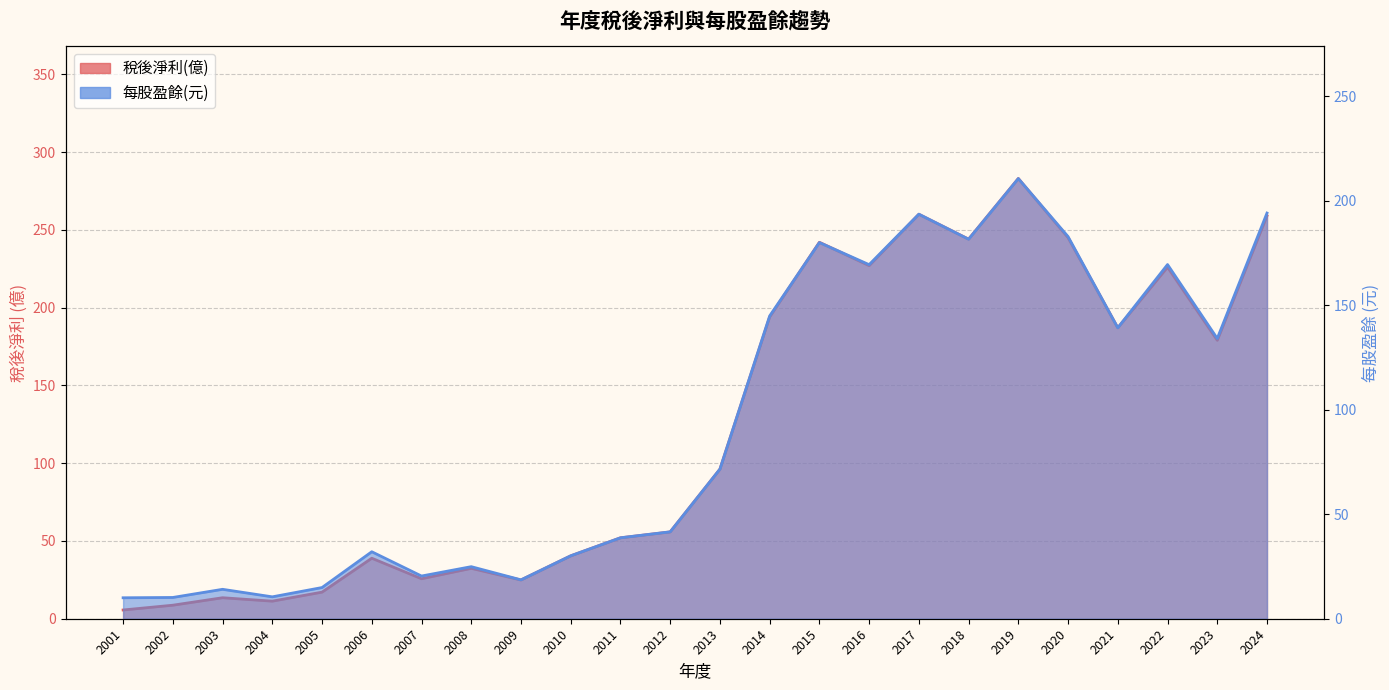

What is the value of the 稅後淨利(億) point at the 11th from the left?

52.0